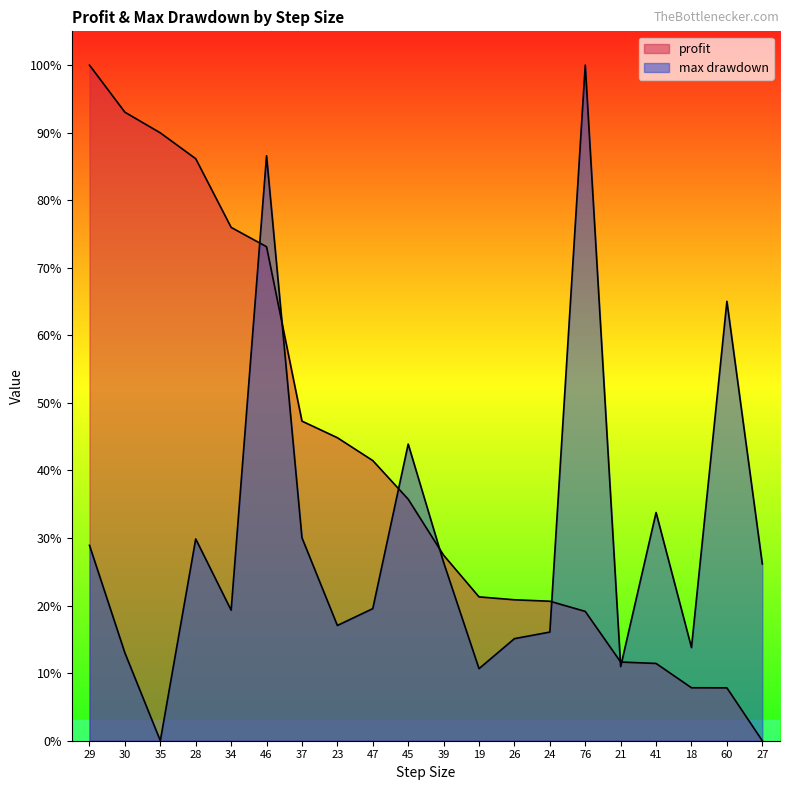

Count the max drawdown values in the range 0 to 1.

20